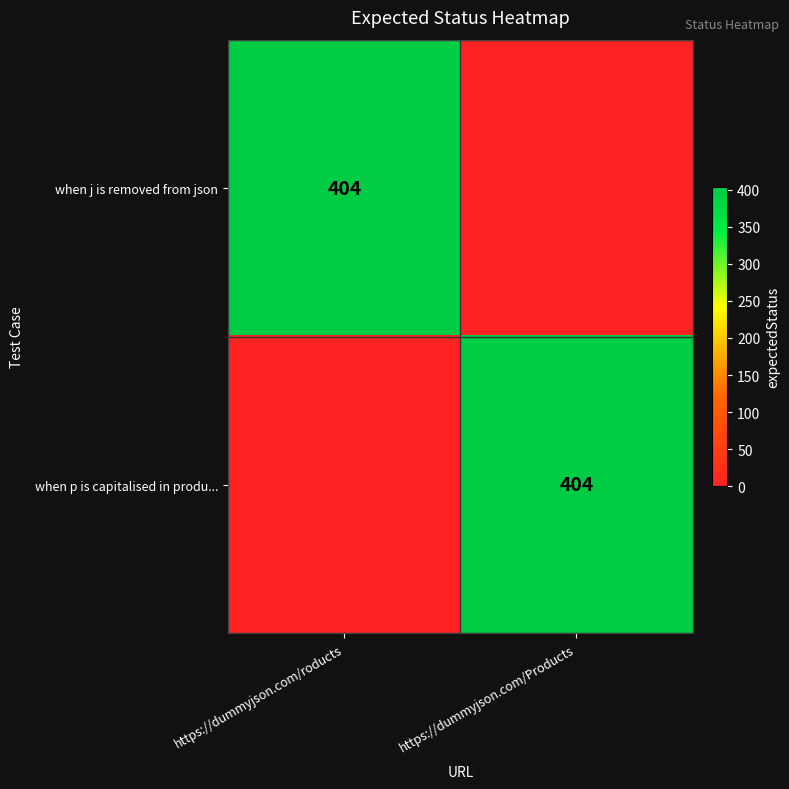

Is it true that when p is capitalised in produ... equals 404 at https://dummyjson.com/Products?

True